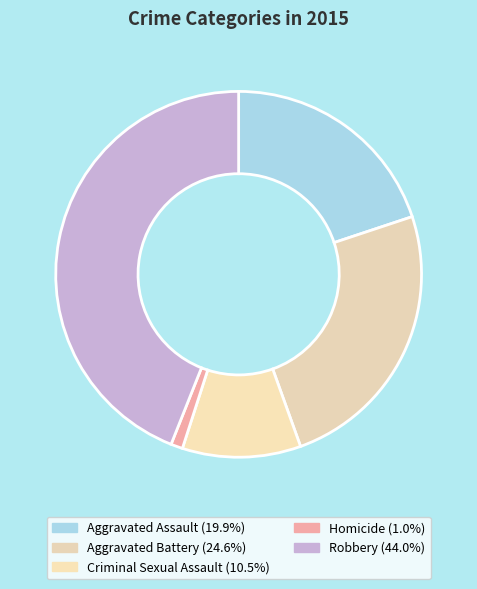

Does Criminal Sexual Assault represent more than half of the total?

No